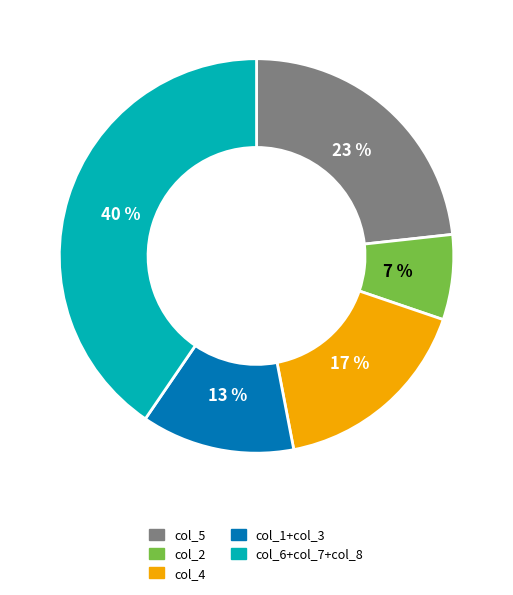

Is there any slice that represents more than half of the pie?

No